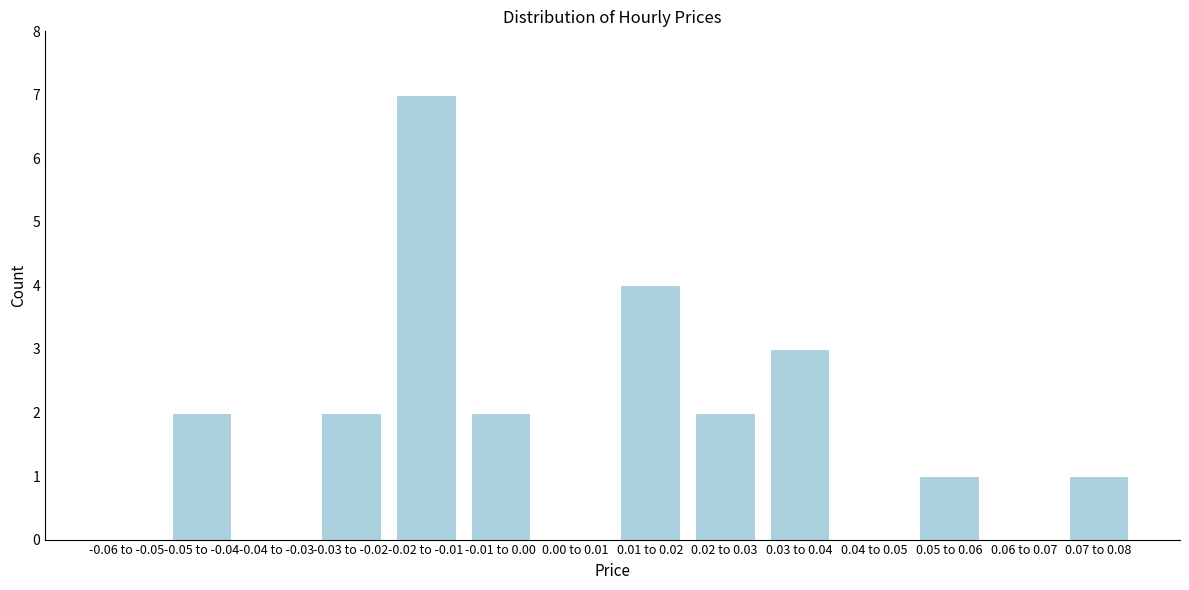

Reading left to right, extract all data points from this chart.

-0.06 to -0.05=0	-0.05 to -0.04=2	-0.04 to -0.03=0	-0.03 to -0.02=2	-0.02 to -0.01=7	-0.01 to 0.00=2	0.00 to 0.01=0	0.01 to 0.02=4	0.02 to 0.03=2	0.03 to 0.04=3	0.04 to 0.05=0	0.05 to 0.06=1	0.06 to 0.07=0	0.07 to 0.08=1